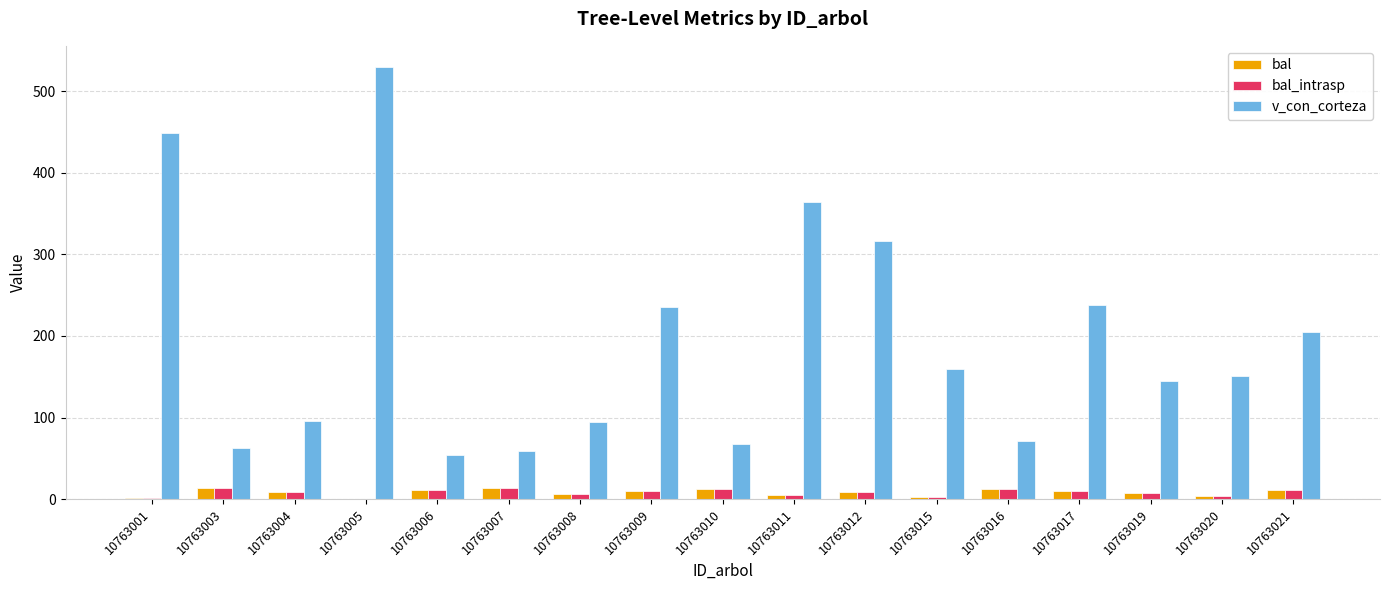

What is the difference between the v_con_corteza values at 10763008 and 10763001?

354.5